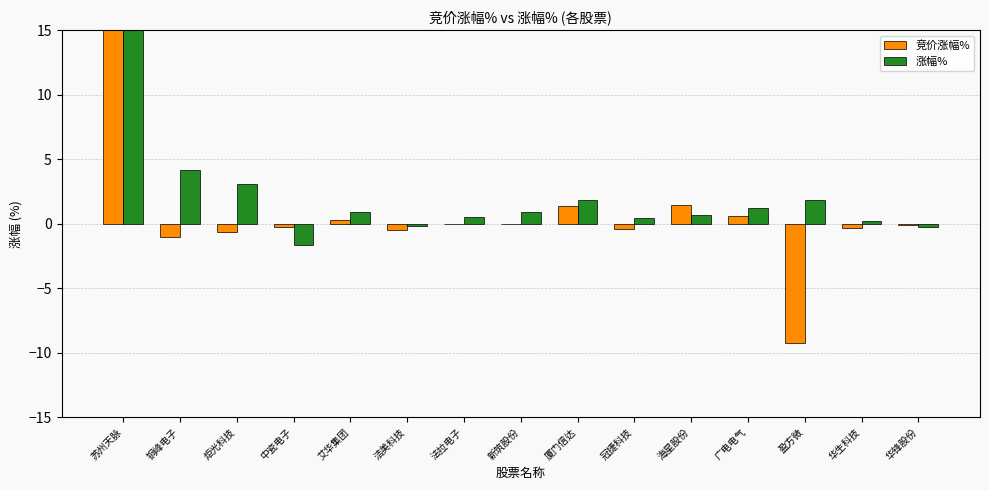

What is the sum of the 涨幅% values at 苏州天脉 and 广电电气?

16.2